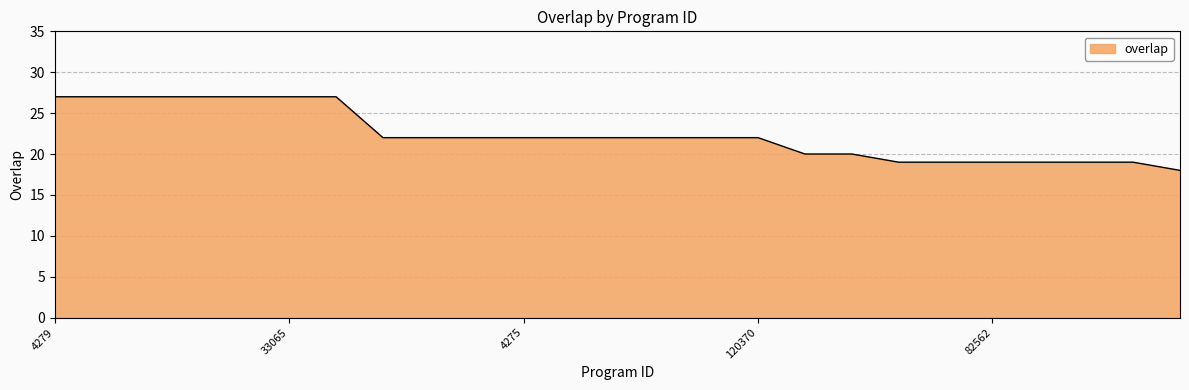

What is the smallest value displayed?

18